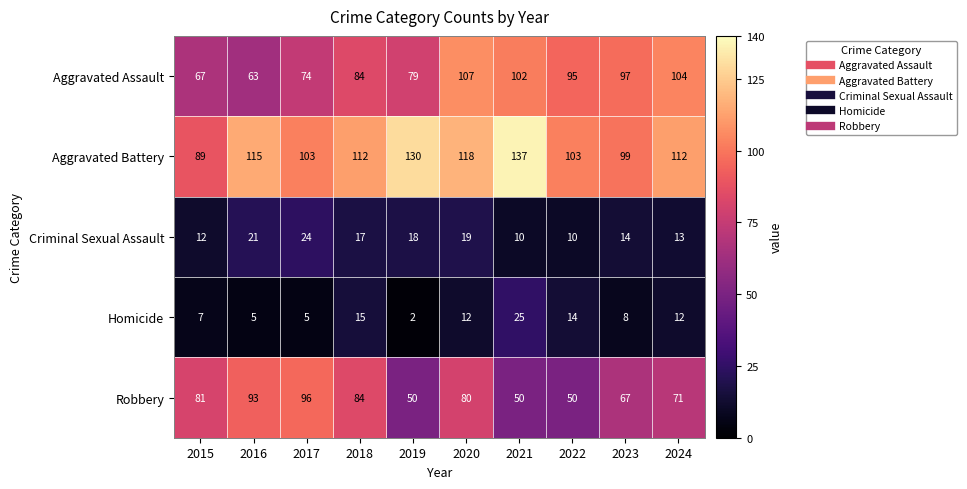

Which series changed the most between 2023 and 2024?

Aggravated Battery